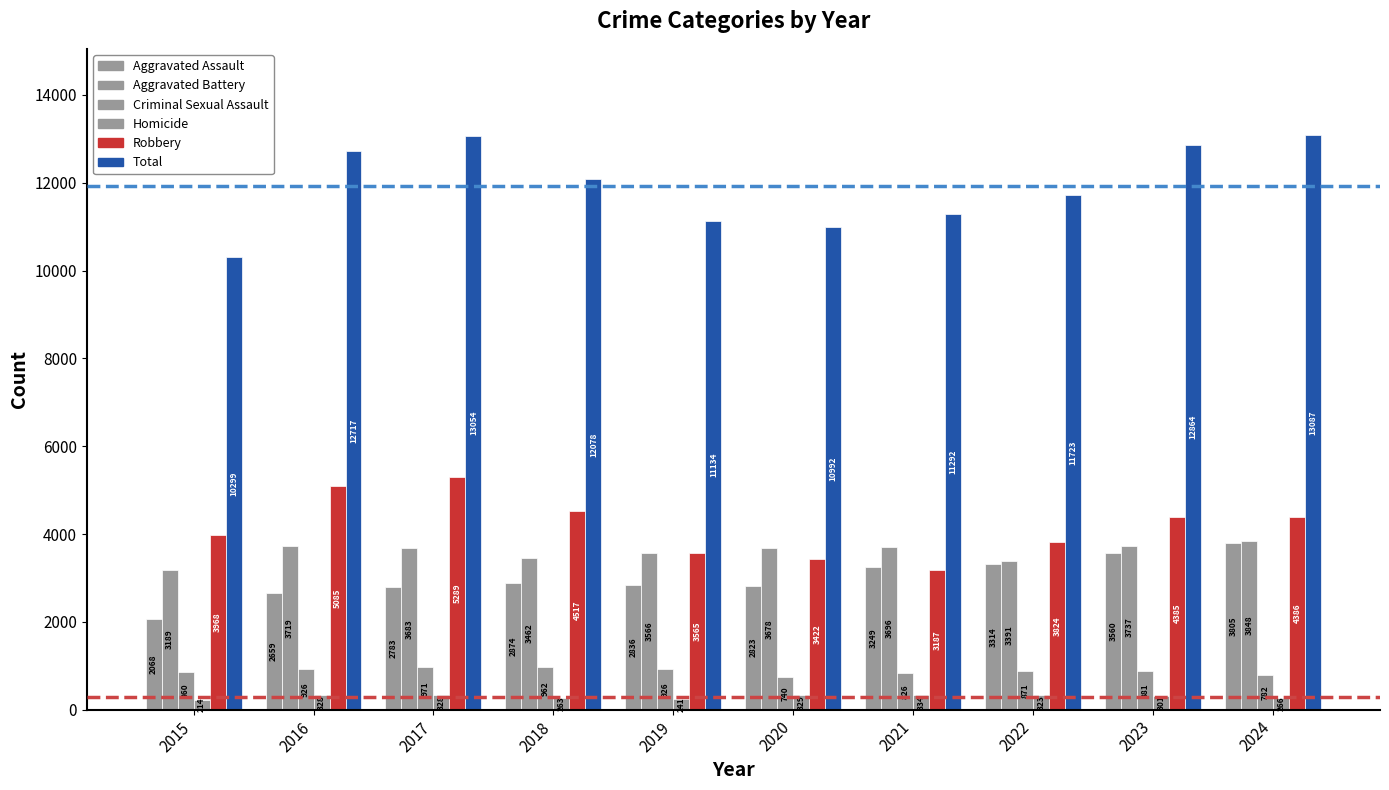

Are the bars horizontal?

No